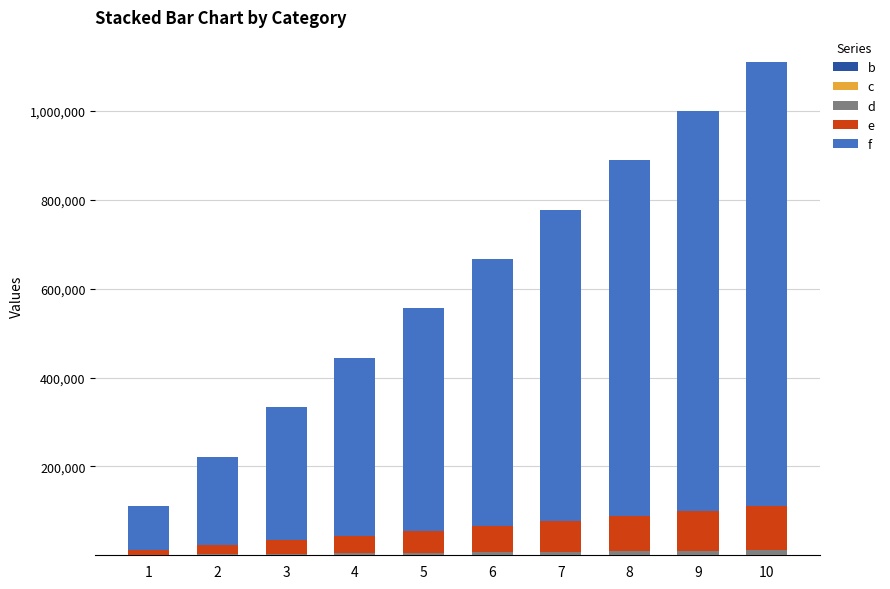

How many categories are shown in the chart?

10